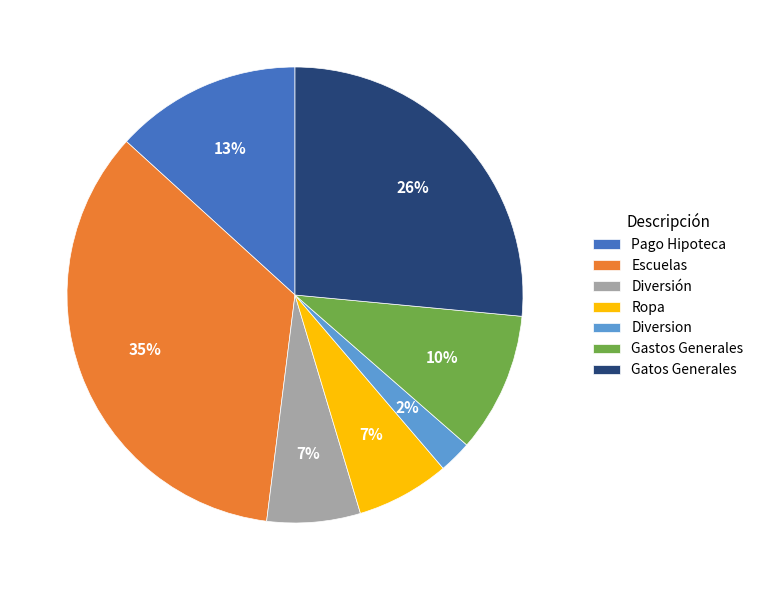

Is it true that Diversion is 2% of the pie?

True